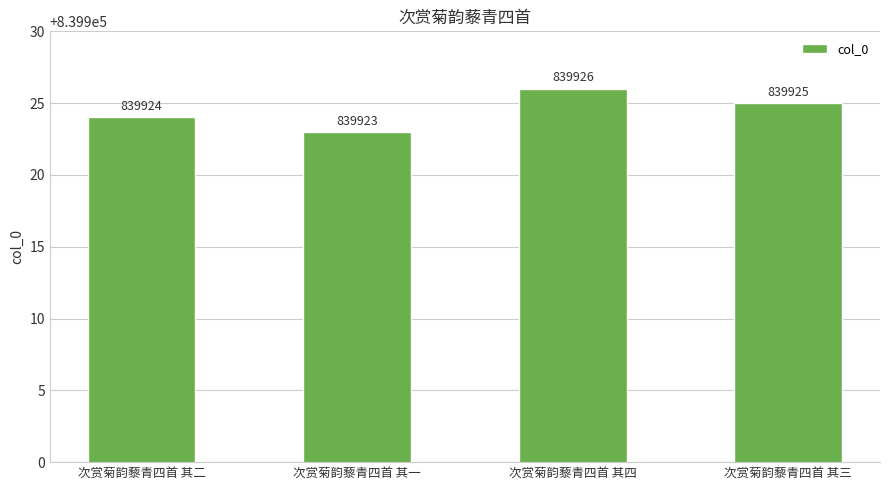

What is the difference between the maximum and minimum values?

3